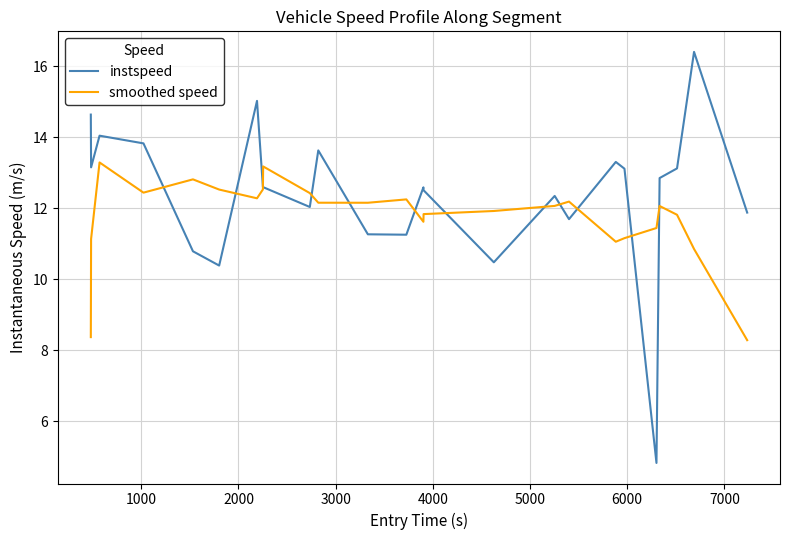

Rank the series by their average value, from highest to lowest.

instspeed, smoothed speed